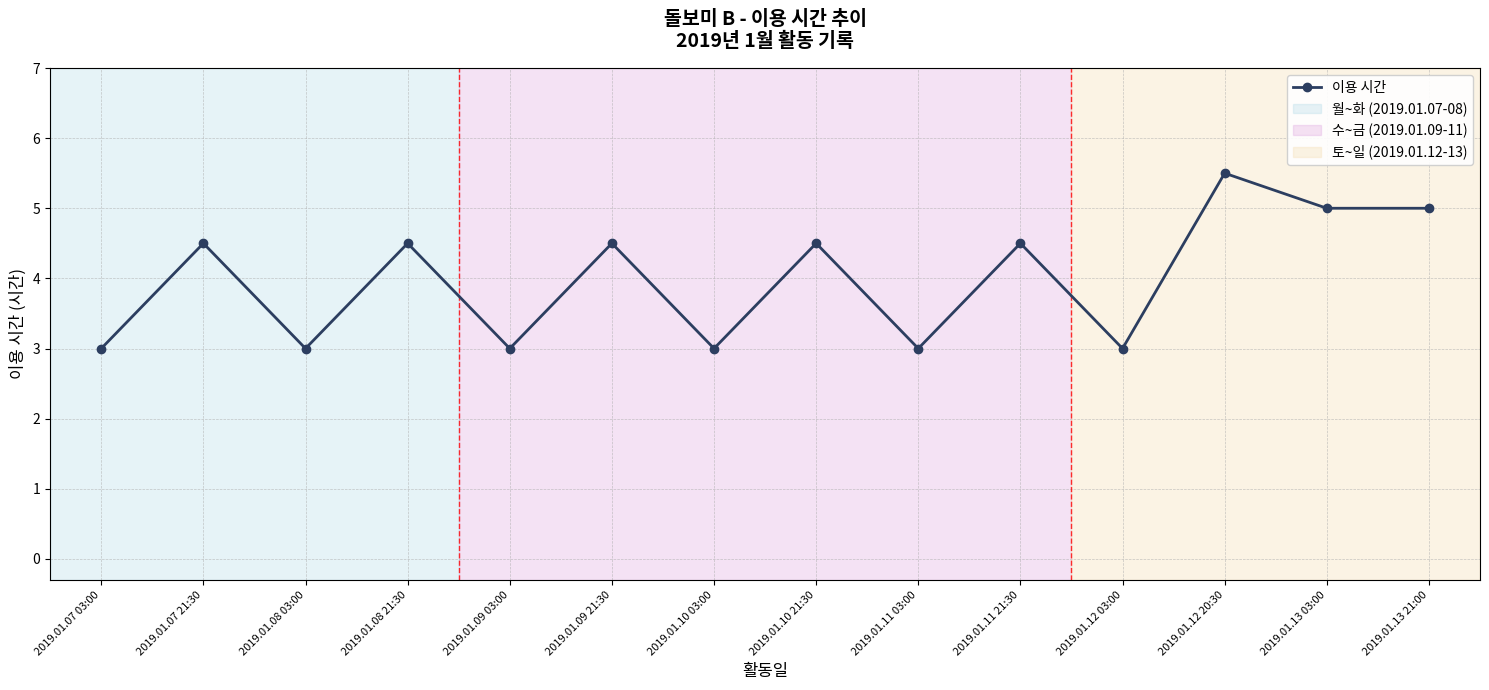

What is the minimum value shown in the chart?

3.0